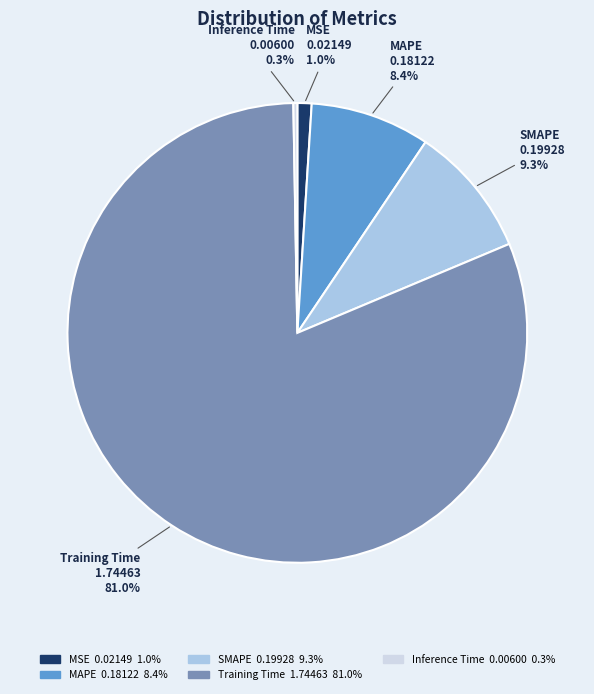

To the nearest percent, what is the average slice percentage?

20%